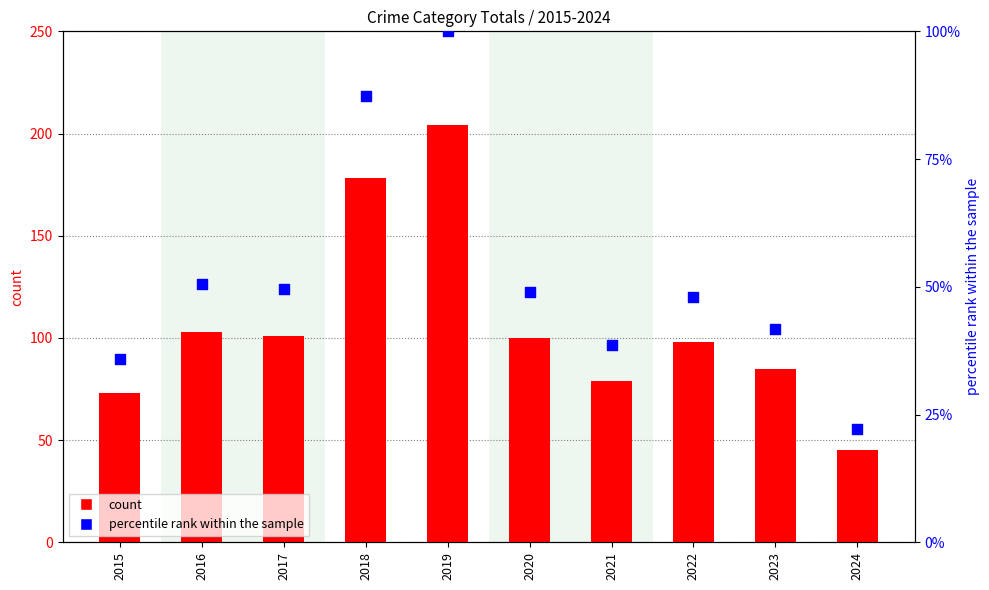

Which series has the largest total across all categories?

count